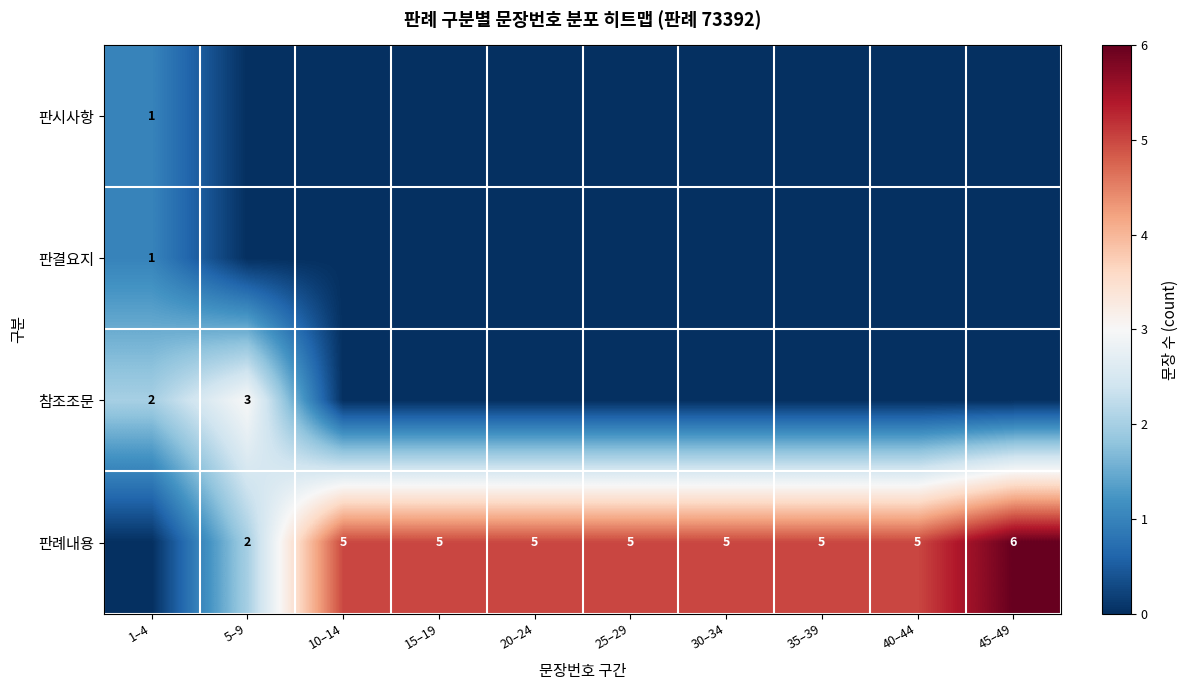

The 참조조문 series shows 2 at 1–4. True or false?

True